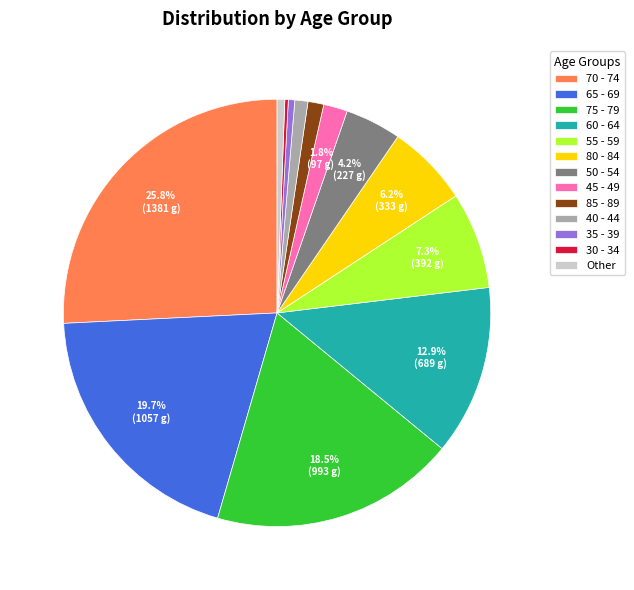

Is the sum of 35 - 39 and 80 - 84 greater than half?

No